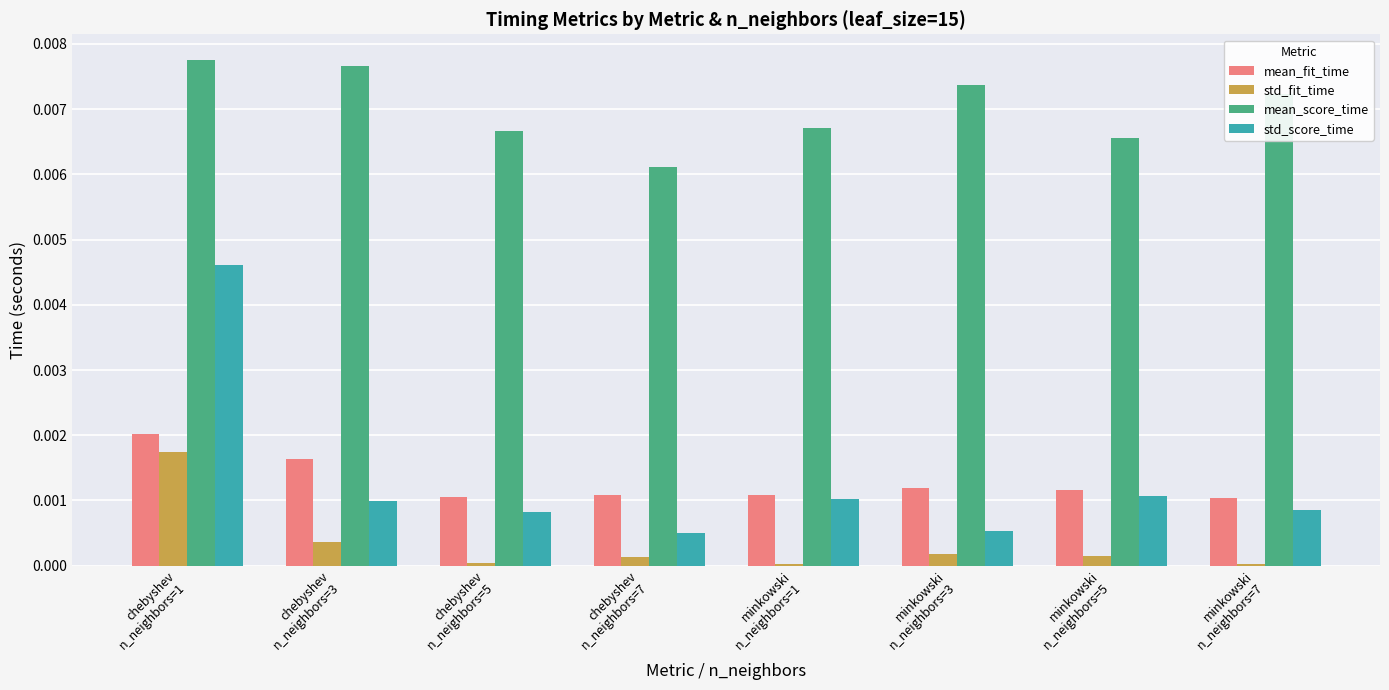

Which series has the widest spread of values?

std_score_time